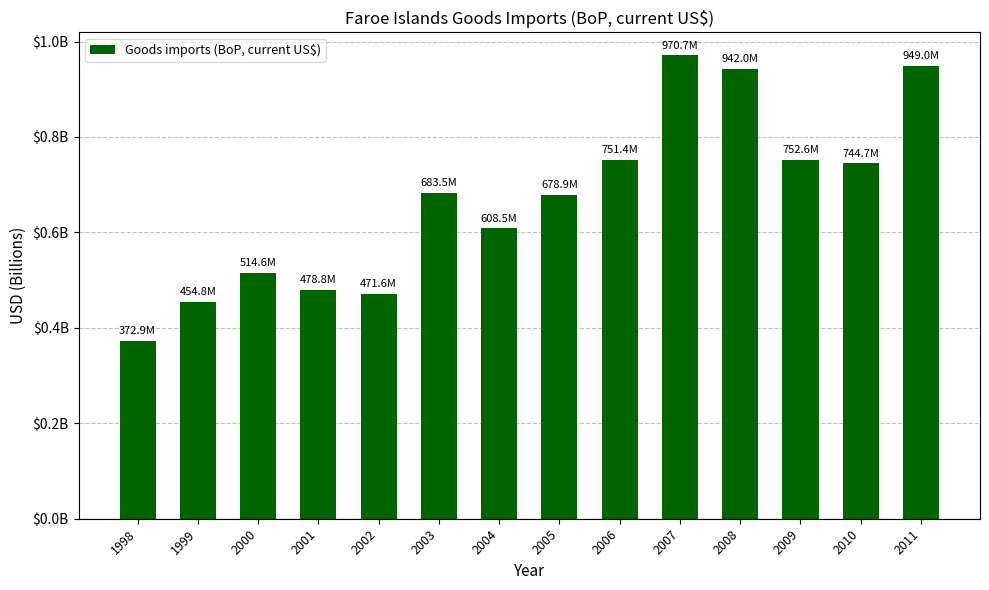

List the labels in order of value, smallest first.

1998, 1999, 2002, 2001, 2000, 2004, 2005, 2003, 2010, 2006, 2009, 2008, 2011, 2007